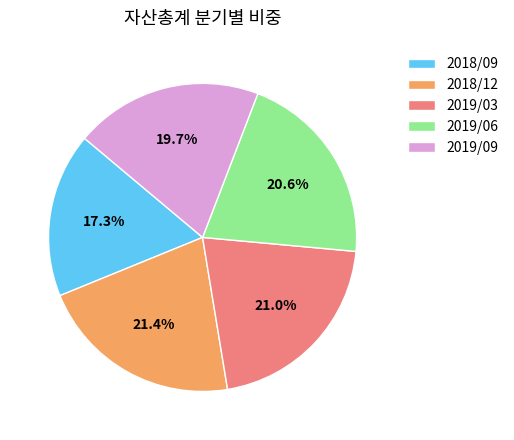

Which has a higher value, 2018/09 or 2018/12?

2018/12